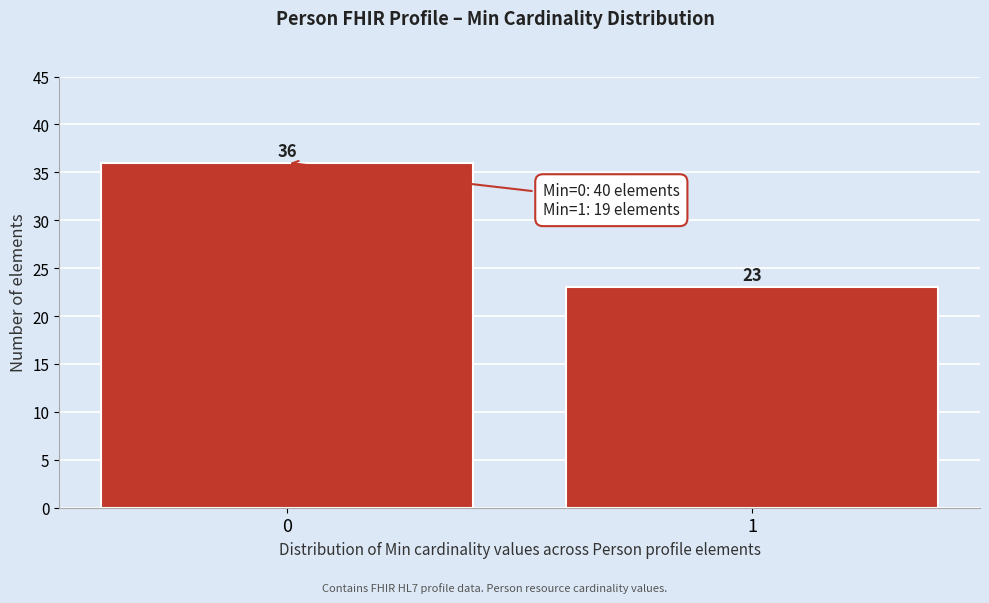

Reading left to right, extract all data points from this chart.

36	23